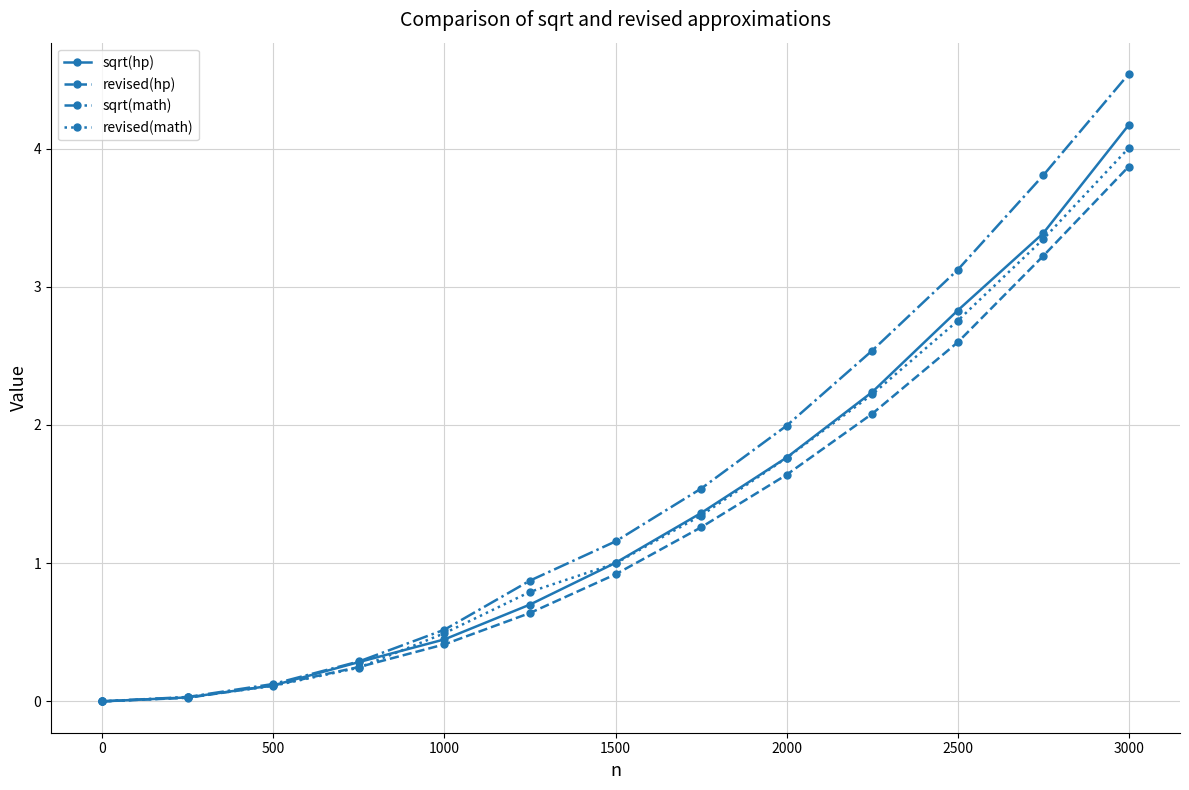

Does the chart display data point markers on the line(s)?

Yes